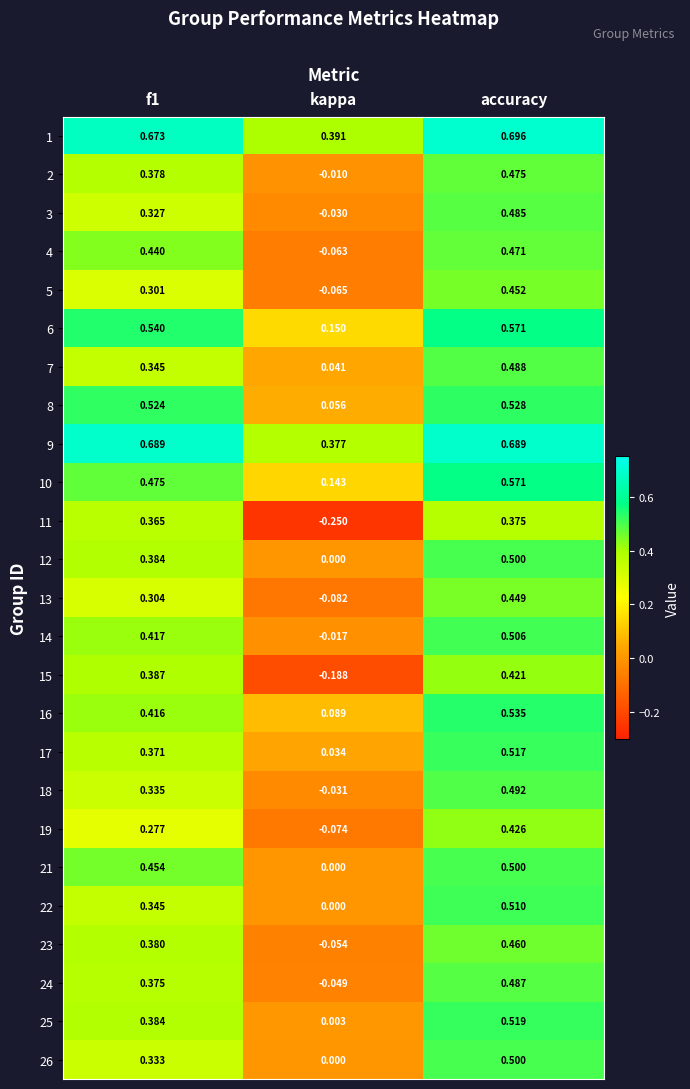

Which category has the lowest value across all series?

kappa